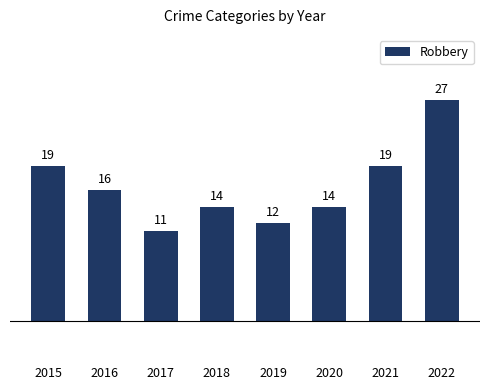

Which category has the lowest value across all series?

2017